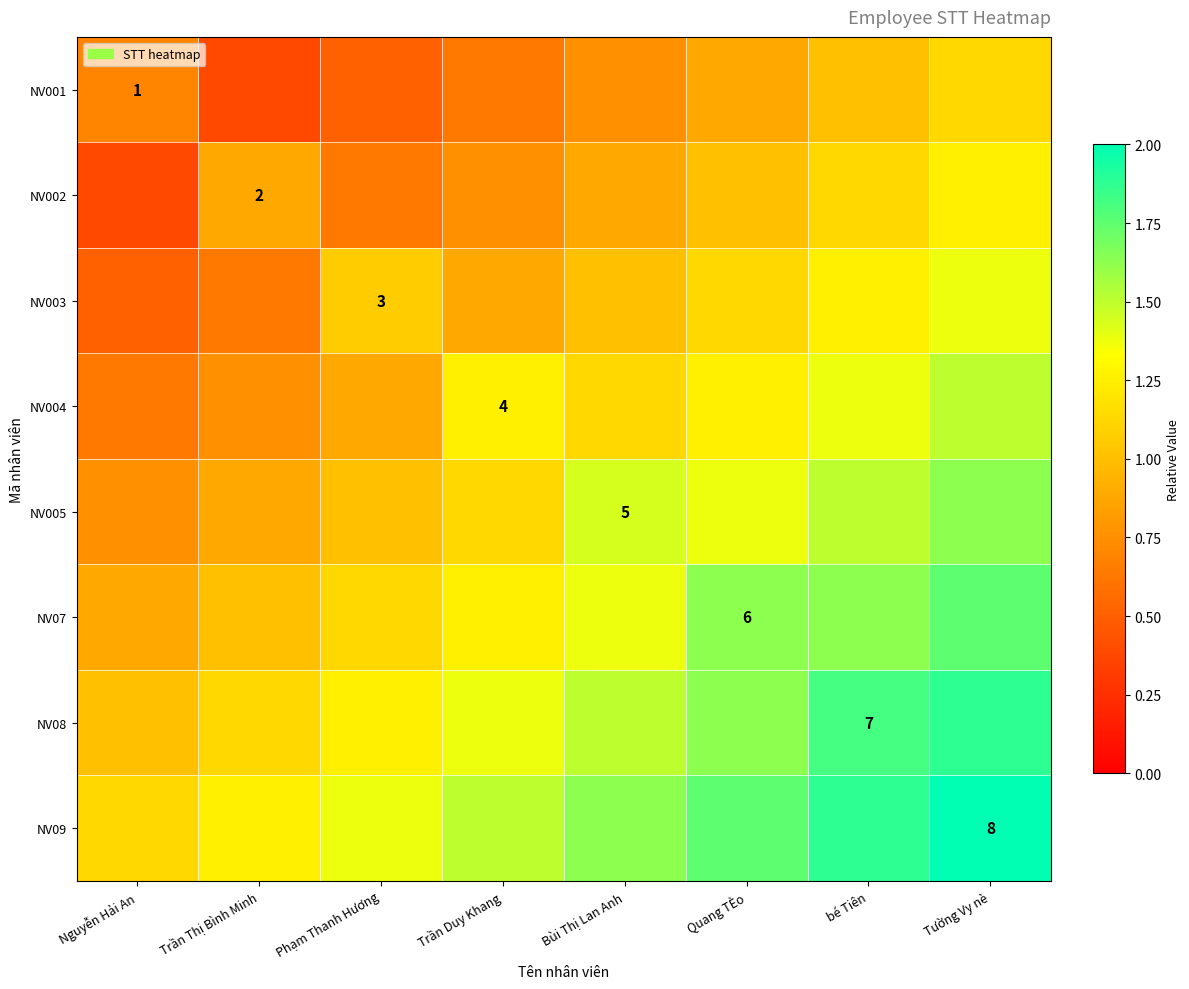

What is the difference between the maximum and minimum values in the NV002 series?

0.9